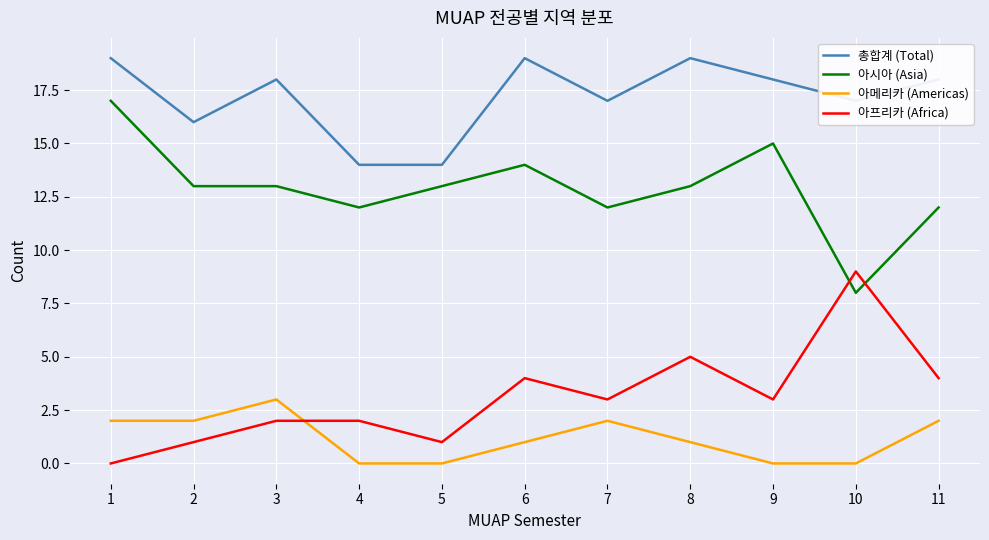

Which series has the largest total across all categories?

총합계 (Total)